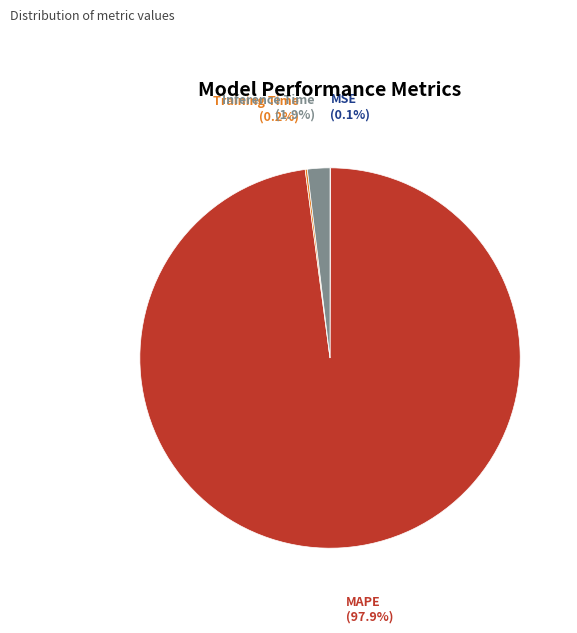

What is the largest slice in the pie chart?

MAPE